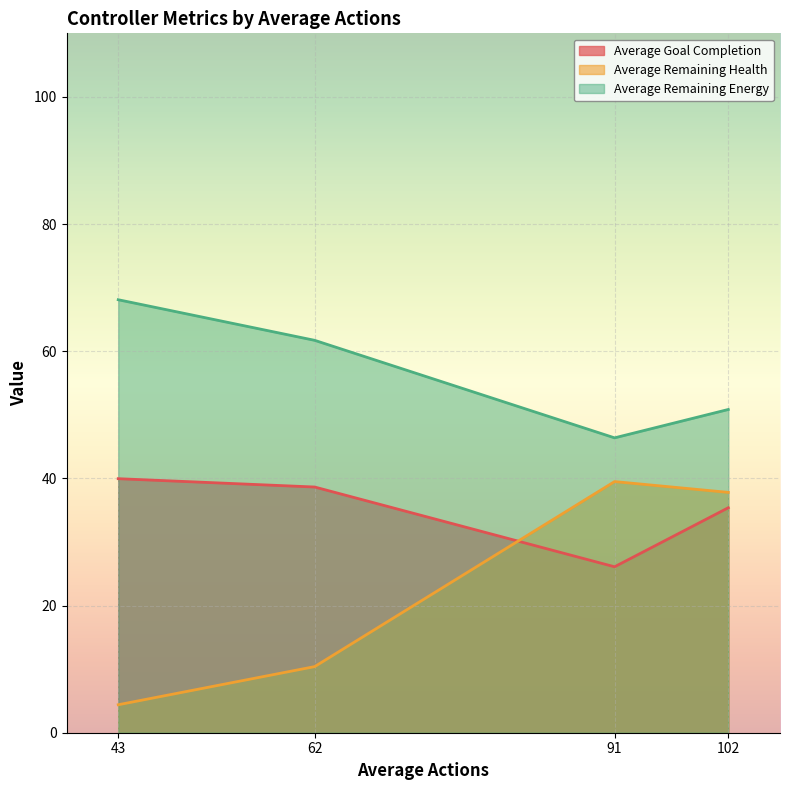

What are all the series names shown in the legend?

Average Goal Completion, Average Remaining Health, Average Remaining Energy